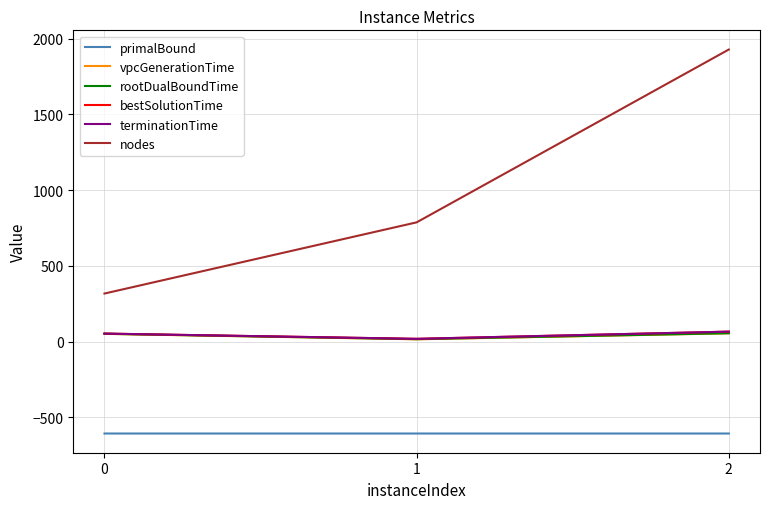

What is the smallest value displayed?

-607.2